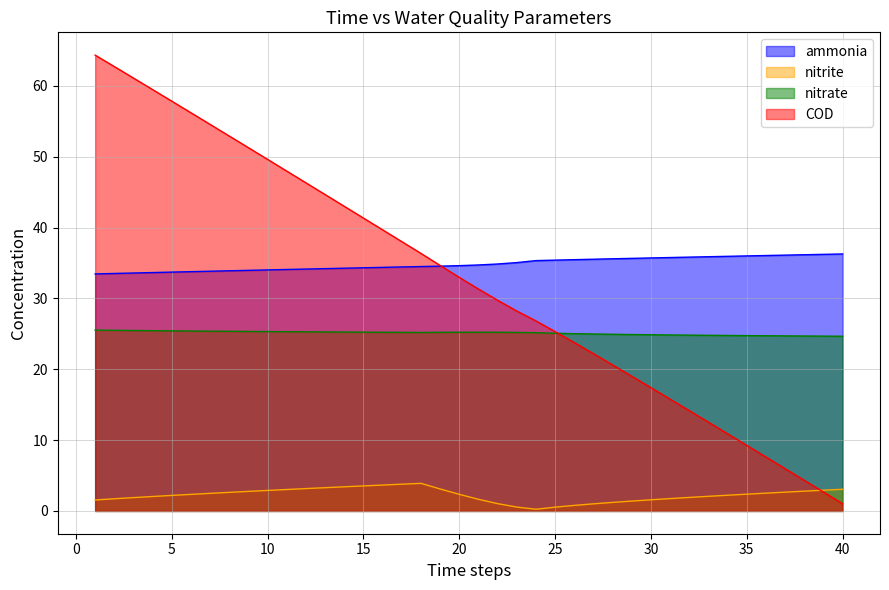

Is it true that nitrite equals 3.0 at 33?

False